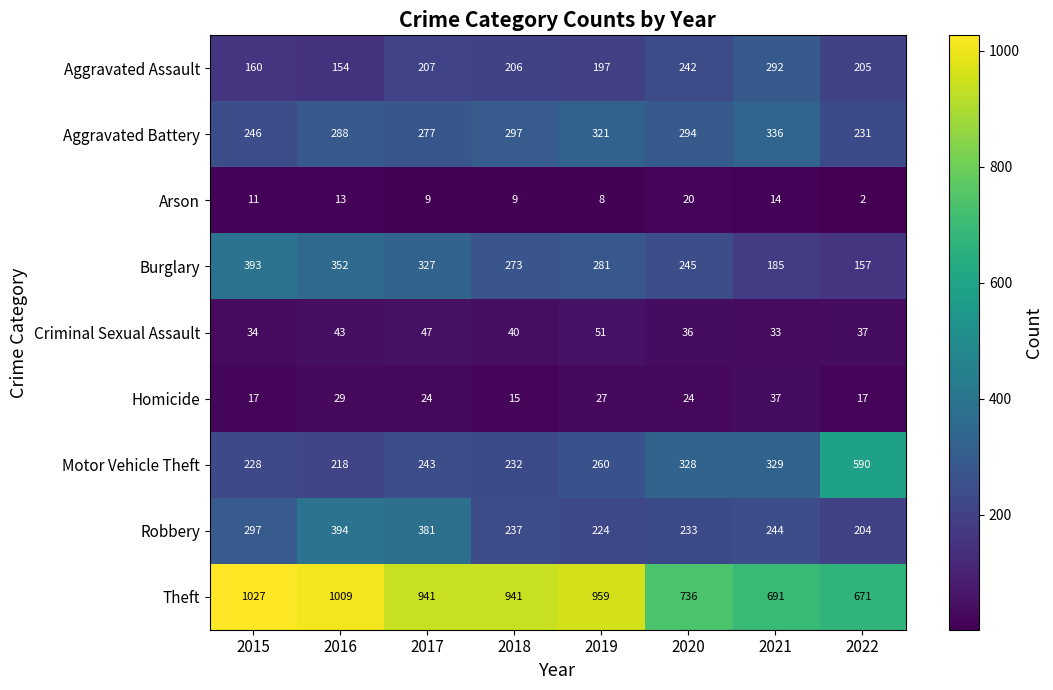

Between 2017 and 2018, which series saw the biggest shift?

Robbery